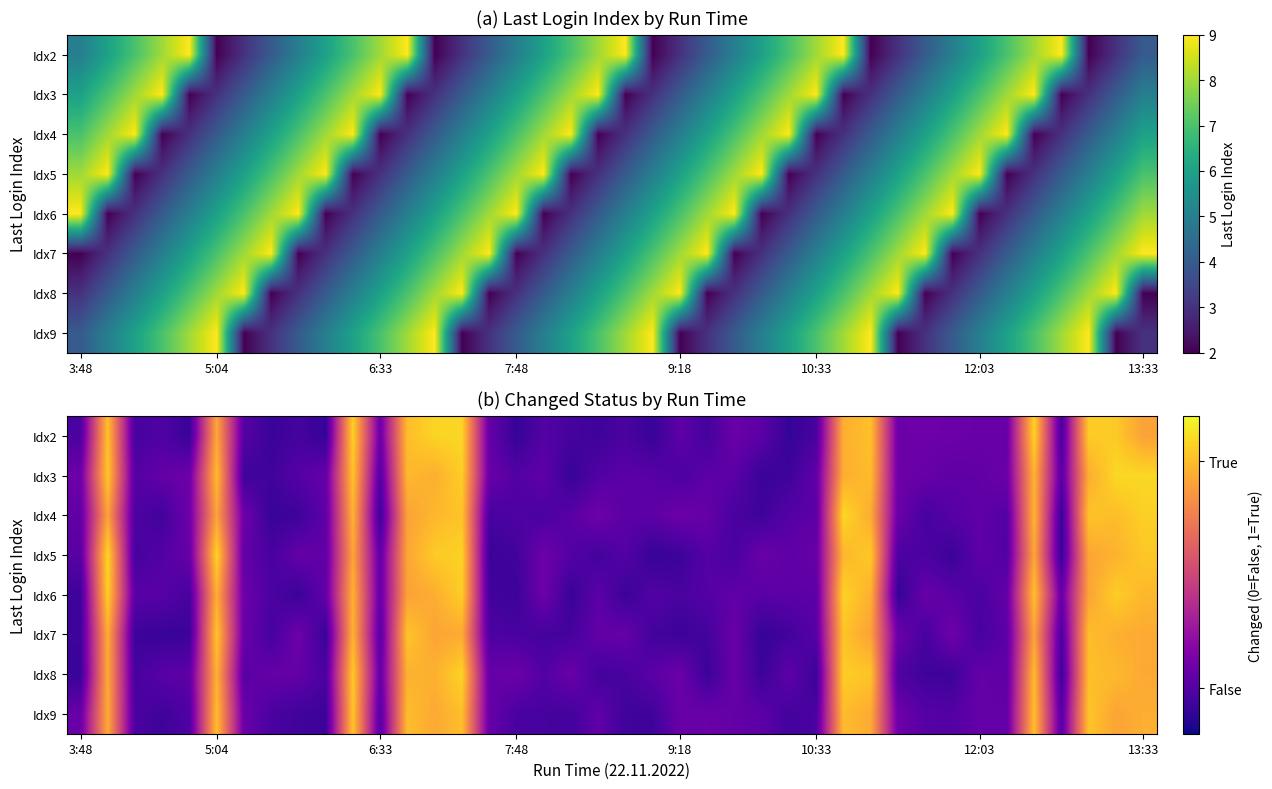

At how many categories does at least one series exceed 0?

40